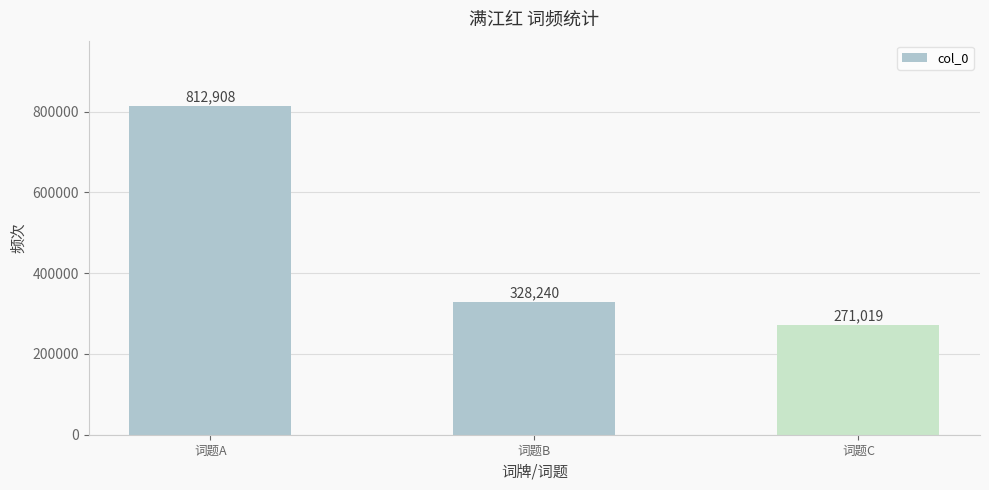

The value at 词题A is 211826. True or false?

False